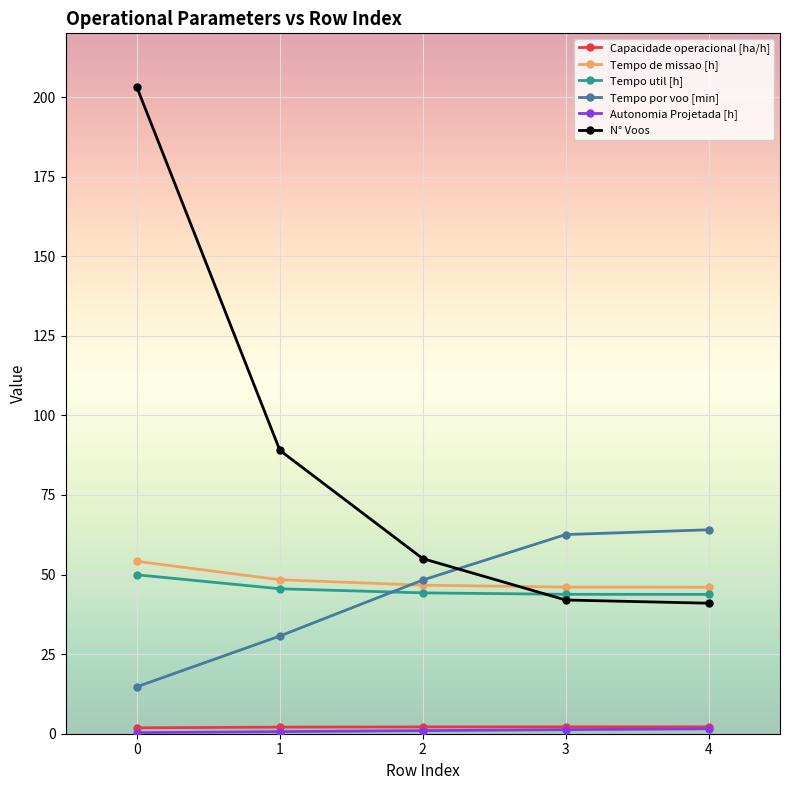

True or false: N° Voos and Tempo de missao [h] intersect in this chart.

True